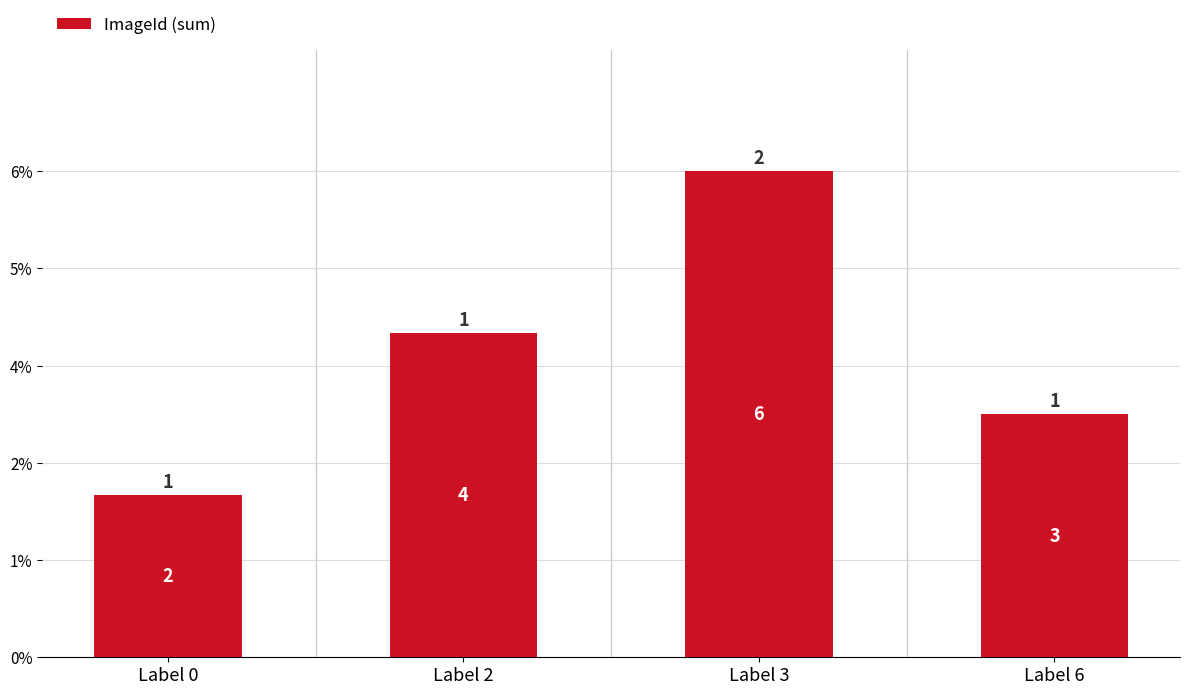

Between Label 0 and Label 3, which is larger?

Label 3